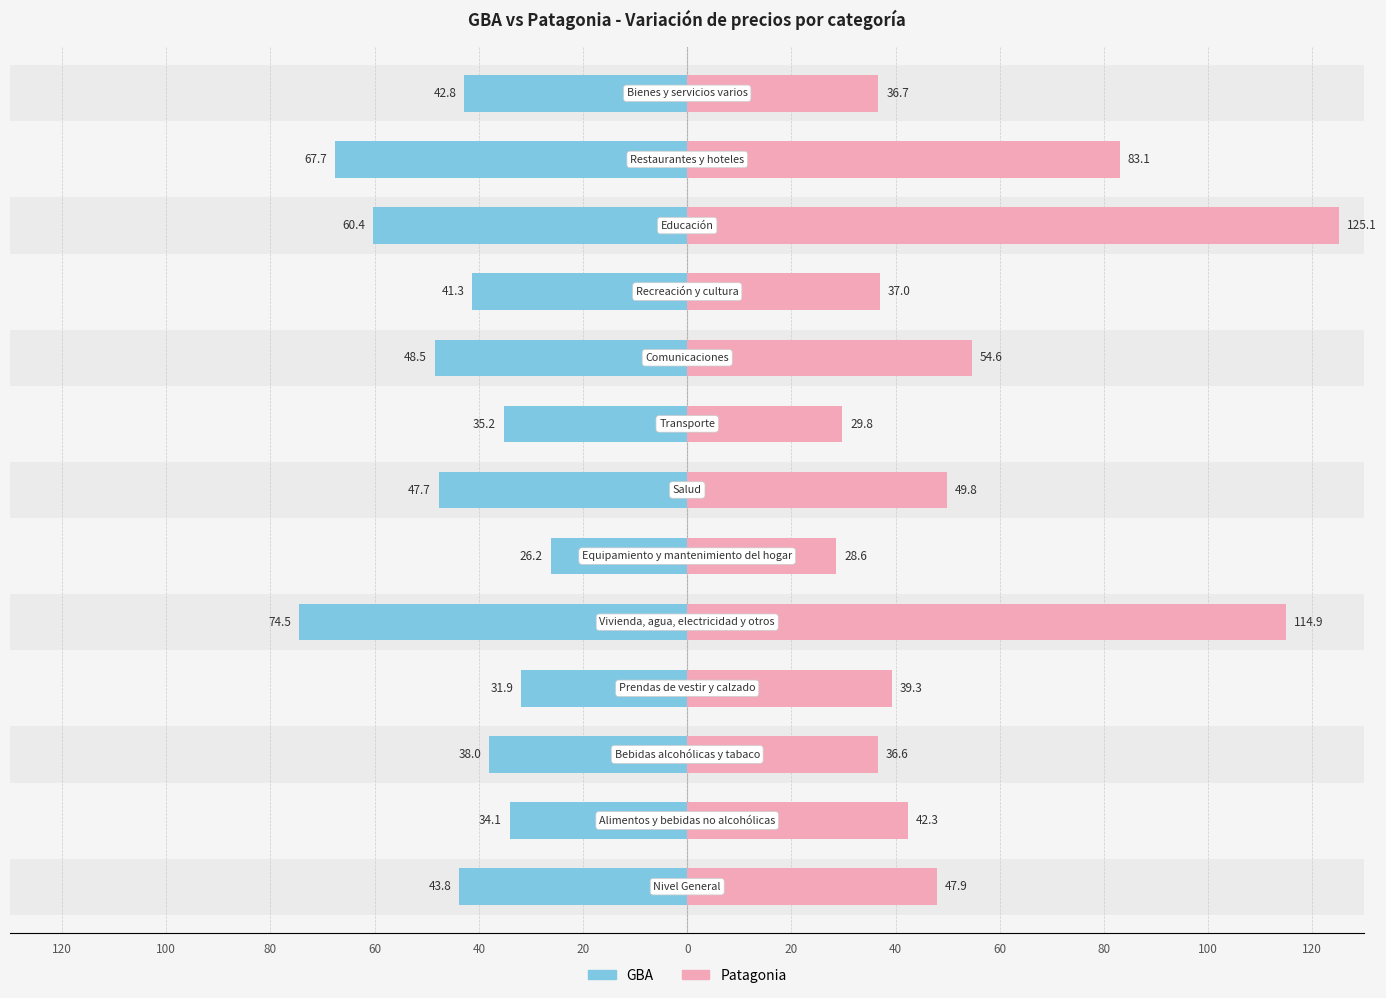

What is the value of the Patagonia bar at the 12th from the left?

42.3